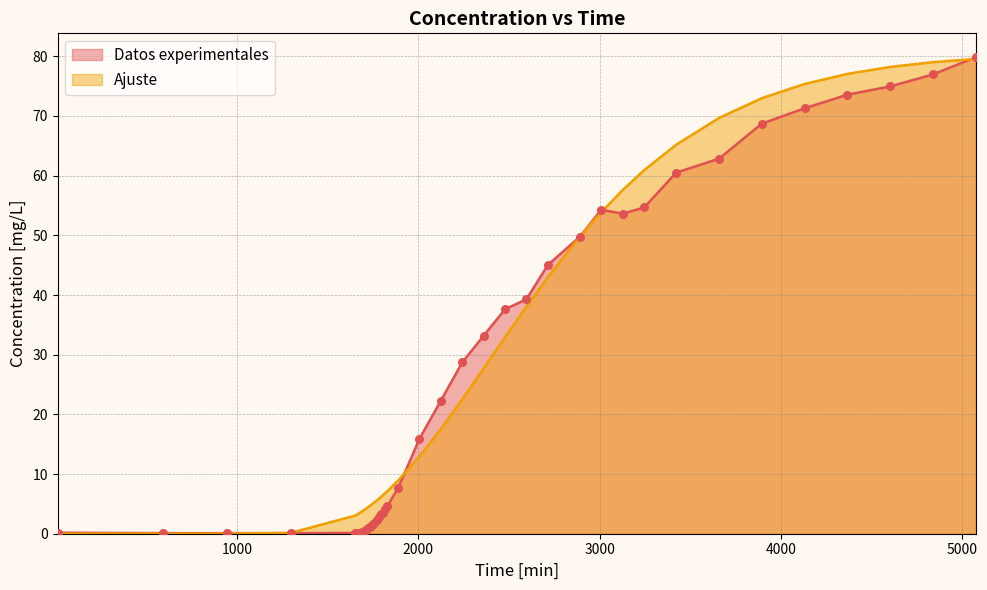

What is the total value across all series at 3658?

132.5